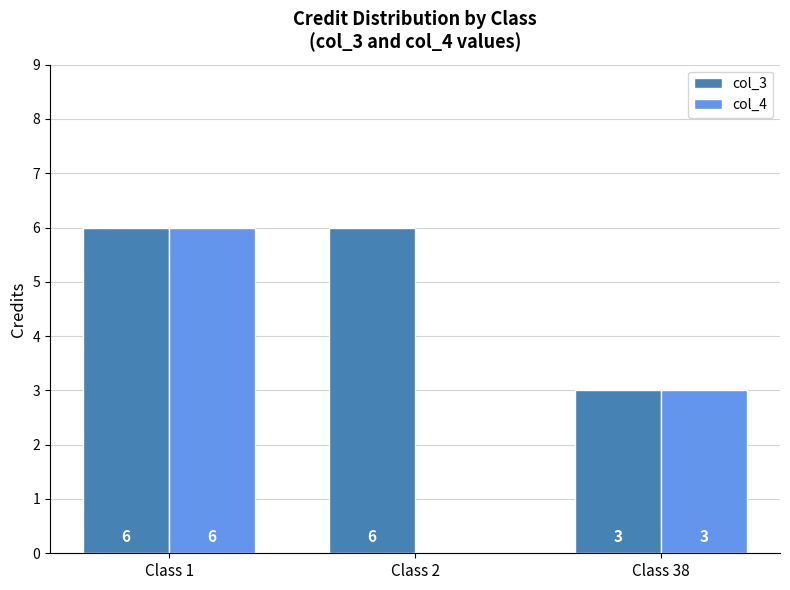

True or false: col_3 has a value of 3 at Class 38.

True